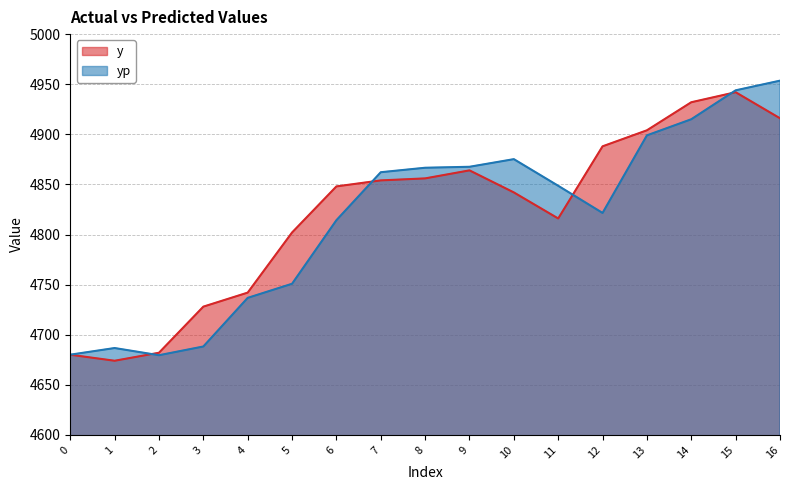

Which series has the largest total across all categories?

y